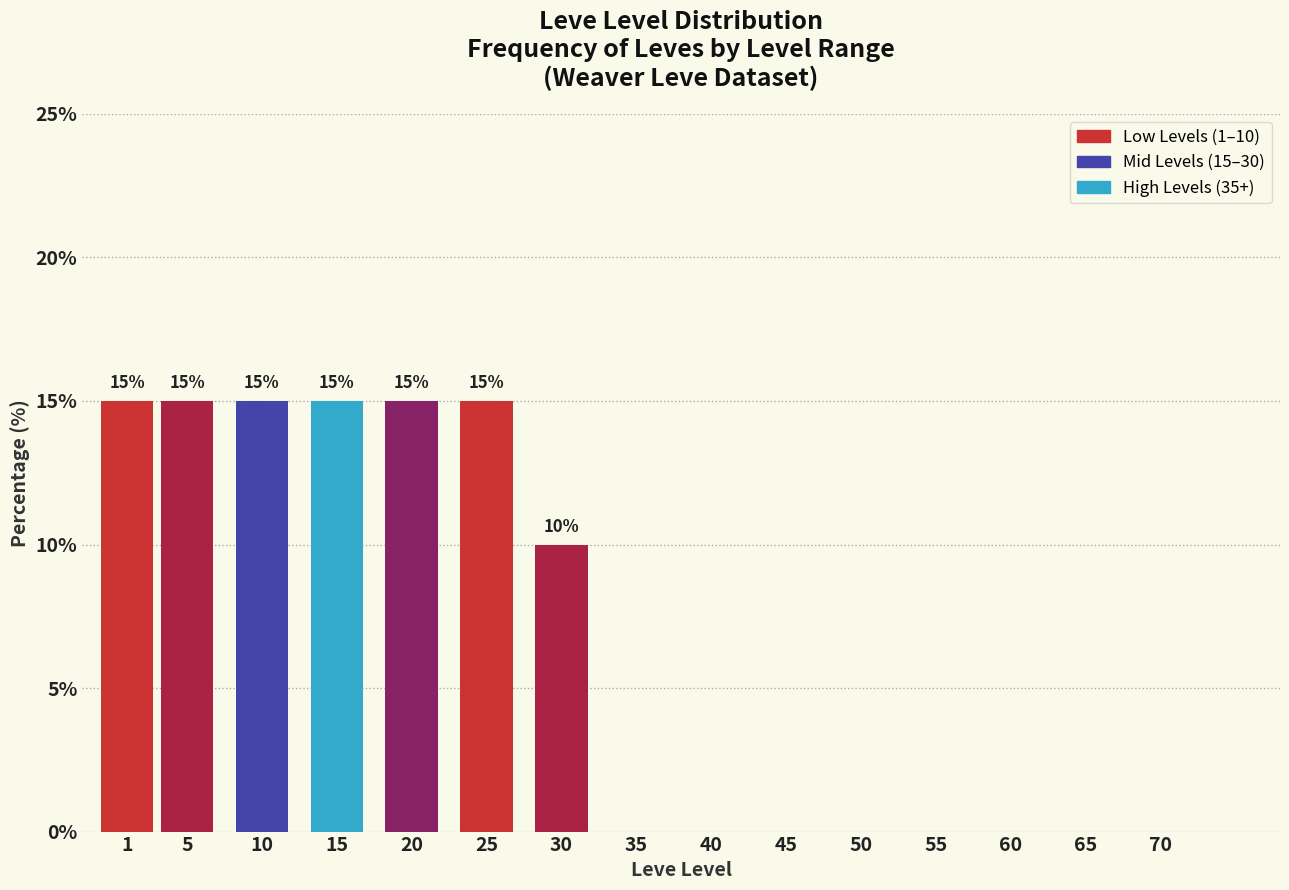

Reading left to right, extract all data points from this chart.

1=15	5=15	10=15	15=15	20=15	25=15	30=10	35=0	40=0	45=0	50=0	55=0	60=0	65=0	70=0